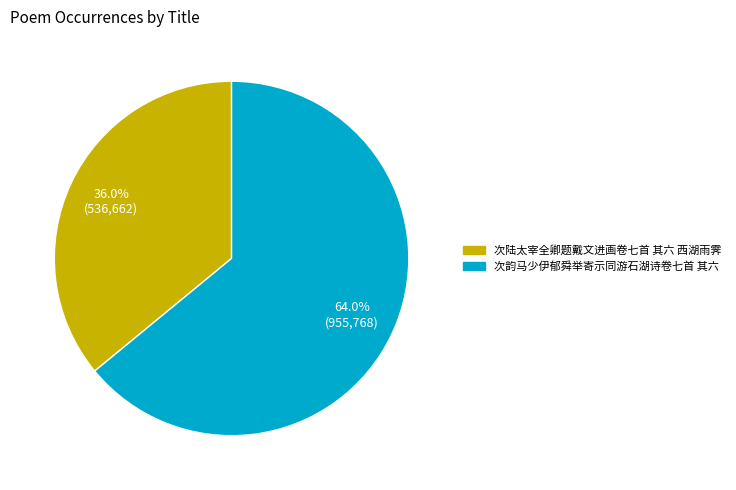

Do 次陆太宰全卿题戴文进画卷七首 其六 西湖雨霁 and 次韵马少伊郁舜举寄示同游石湖诗卷七首 其六 together represent more than half of the pie?

Yes